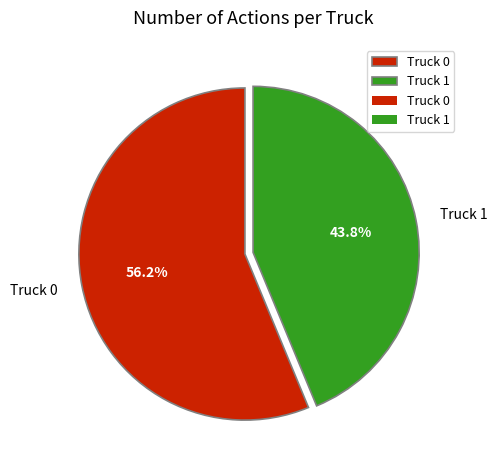

Which category has the smallest portion of the pie?

Truck 1